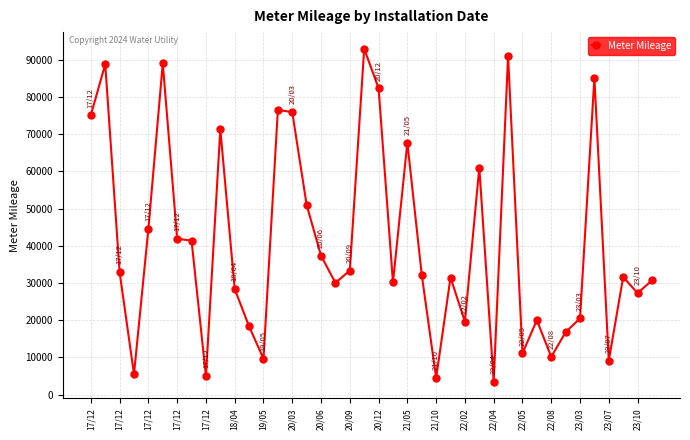

What is the greatest value displayed?

93002